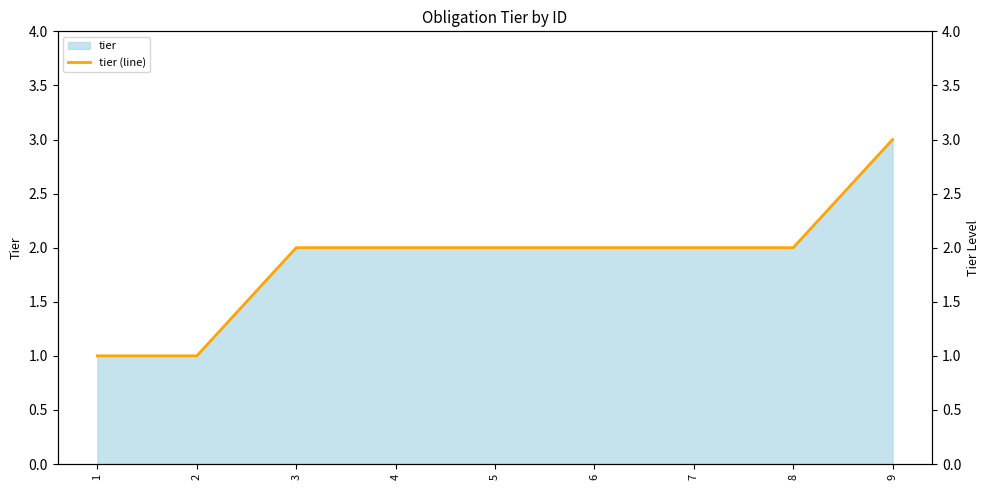

What is the average value?

2